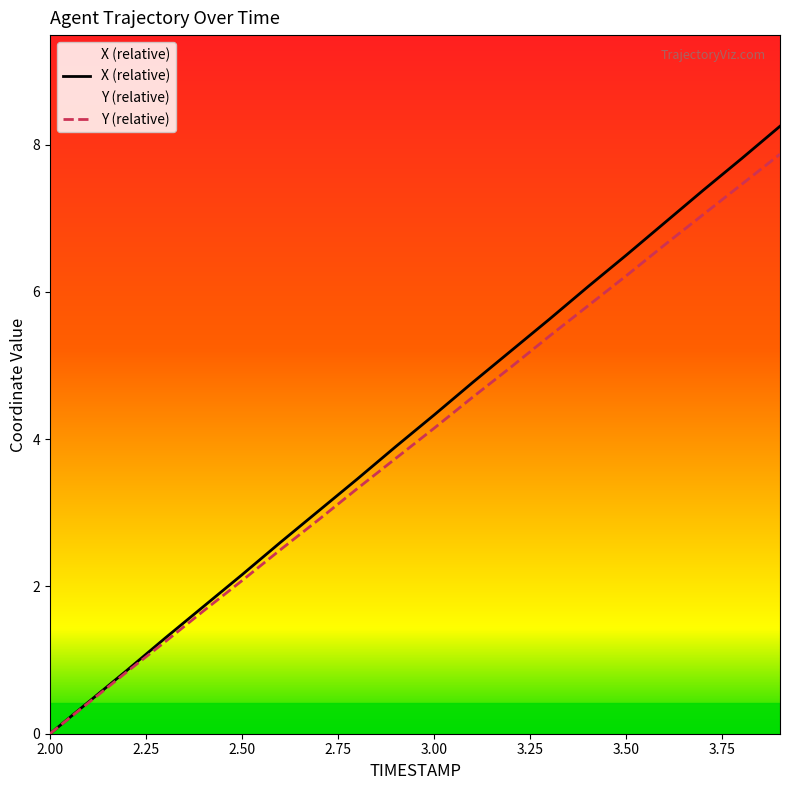

What is the maximum value for Y?

7.9